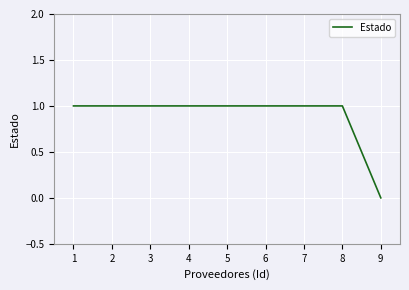

Approximately how many times larger is the value at 7 compared to 4?

1.0